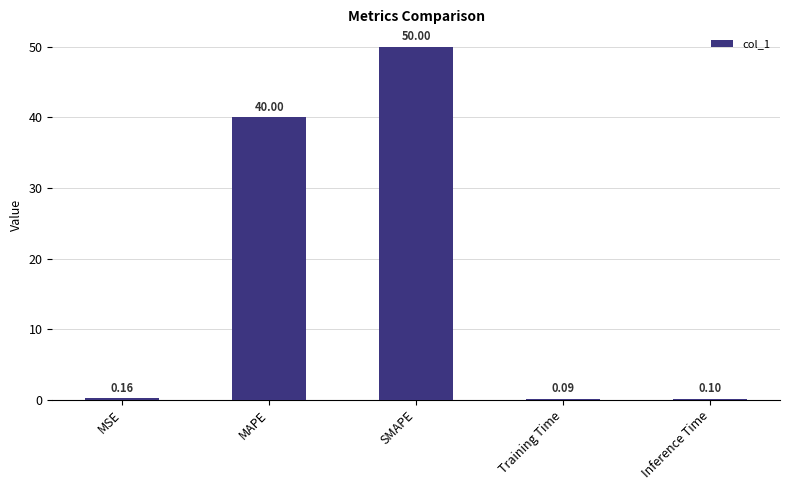

What is the difference between the values at SMAPE and MAPE?

10.0